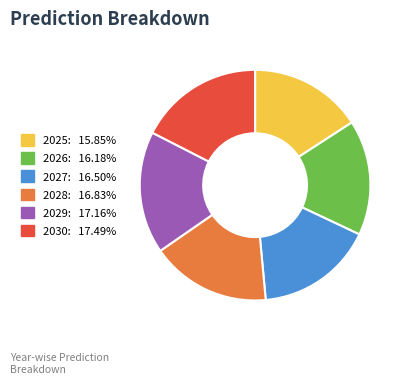

Is the sum of 2027 and 2030 greater than half?

No